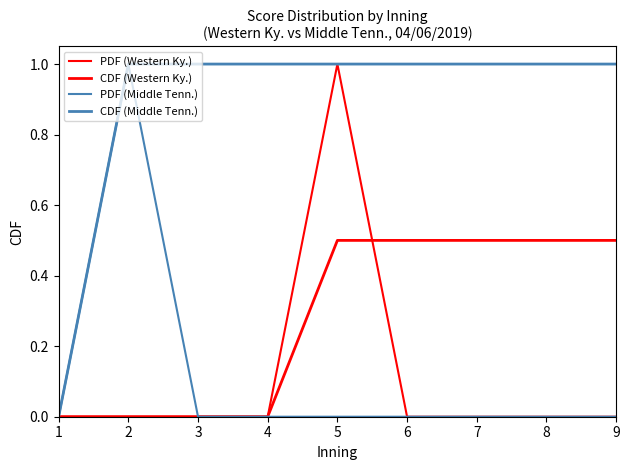

Is this an area chart (filled region under the line)?

No